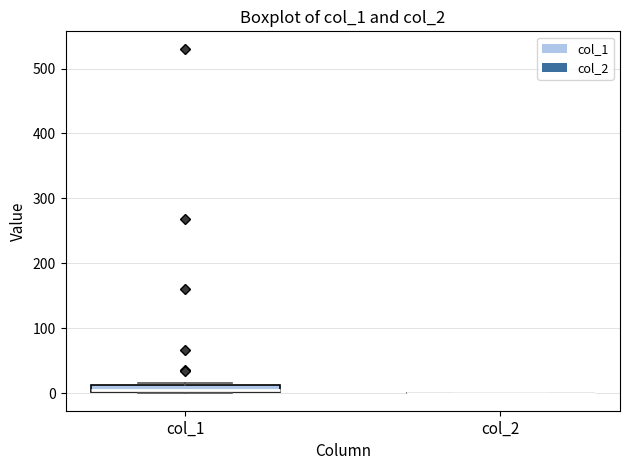

Where is the upper edge of the box for col_1 on the y-axis? The values are not printed on the chart, so give them approximately, as read against the axis.

10